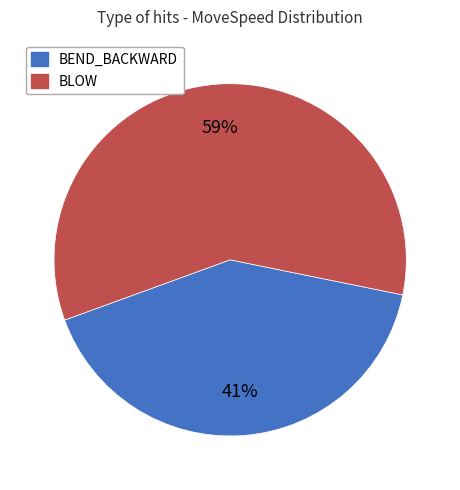

Is there a majority slice in this chart?

Yes